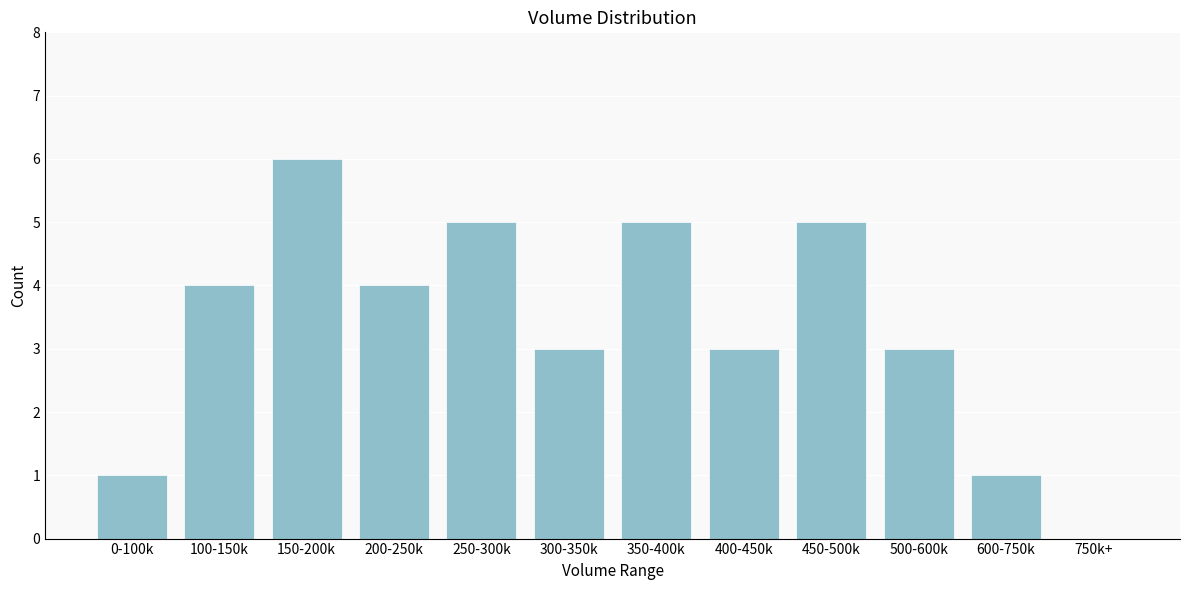

Reading left to right, list all the values displayed in this chart.

0-100k=1	100-150k=4	150-200k=6	200-250k=4	250-300k=5	300-350k=3	350-400k=5	400-450k=3	450-500k=5	500-600k=3	600-750k=1	750k+=0